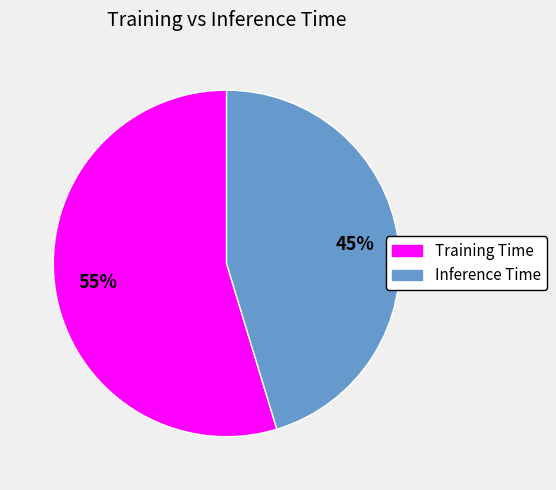

To the nearest percent, what is the average slice percentage?

50%